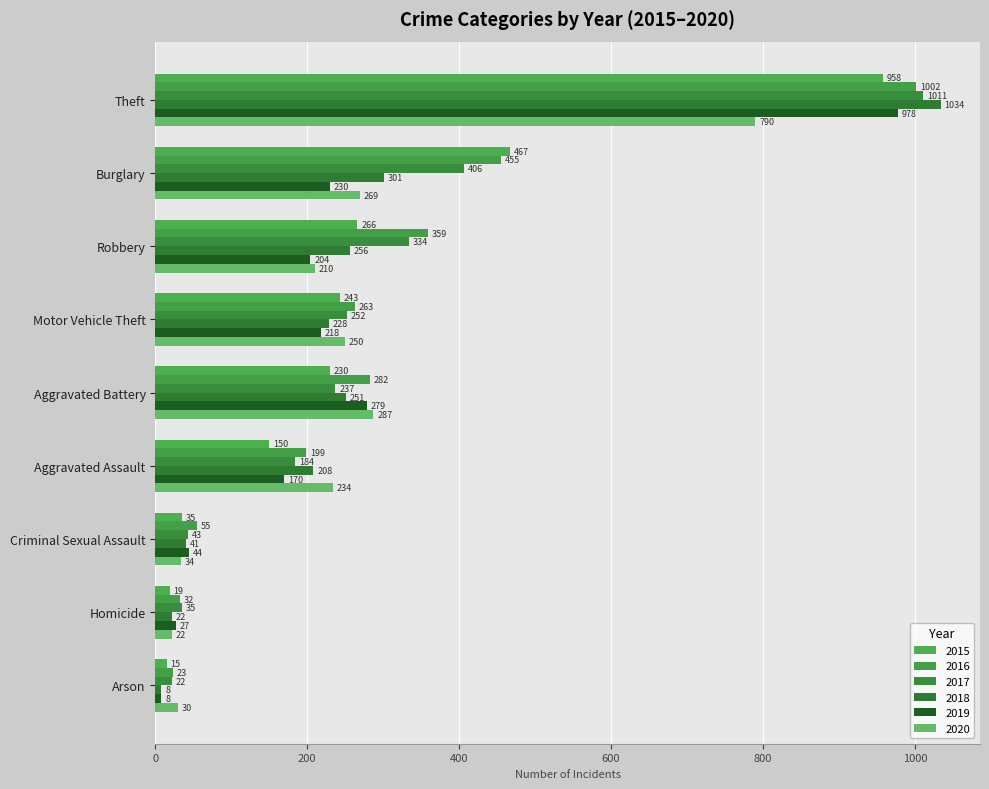

What is the difference between the maximum and minimum values in the 2019 series?

970